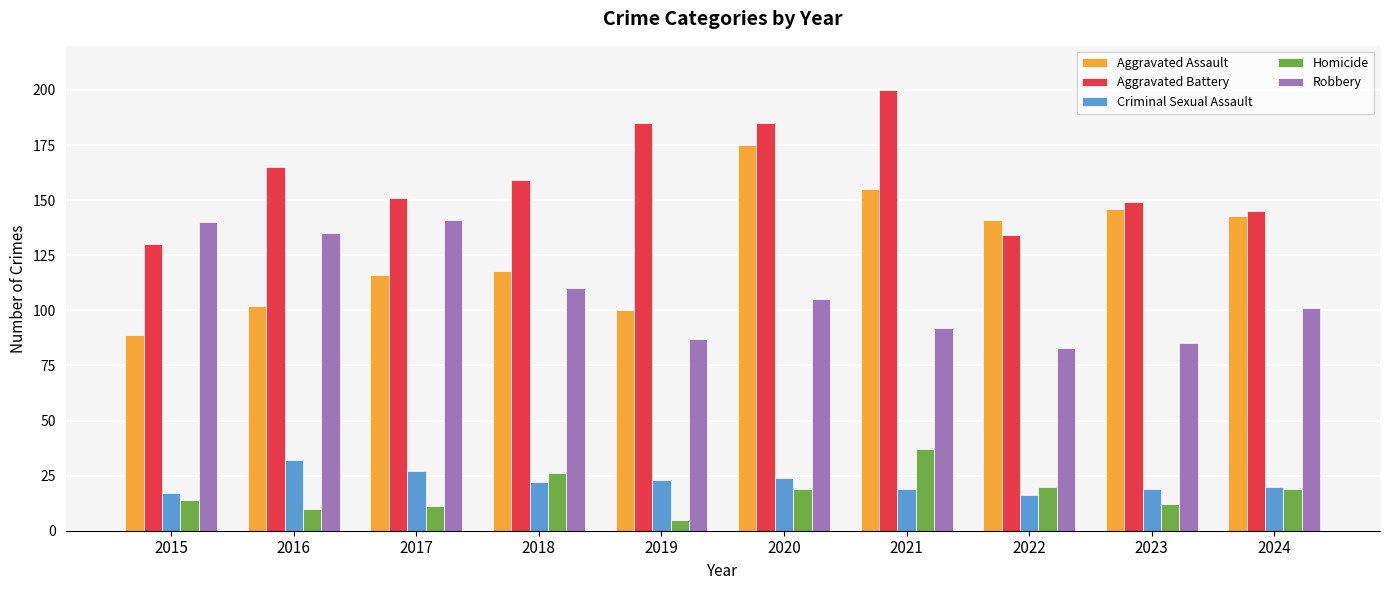

Are the bars grouped side by side (vs. stacked)?

Yes